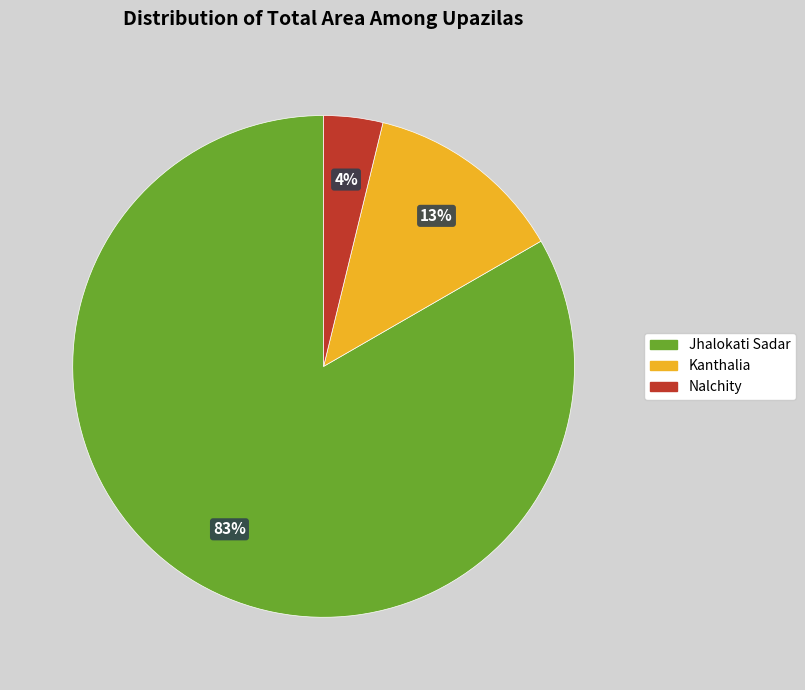

To the nearest percent, what is the average slice percentage?

33%